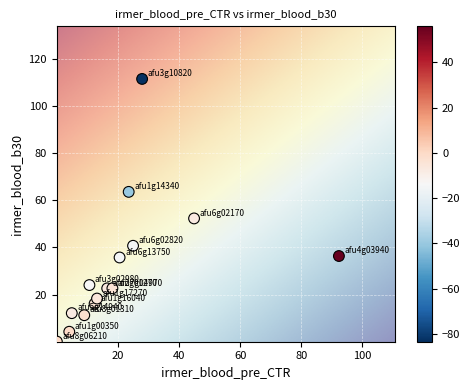

What is the range of X values (max minus min)?

92.3